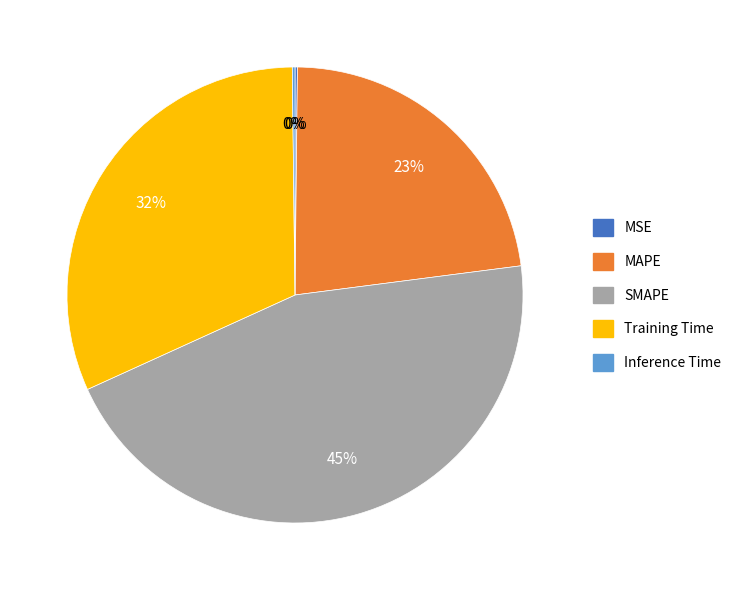

Do MAPE and Training Time together represent more than half of the pie?

Yes